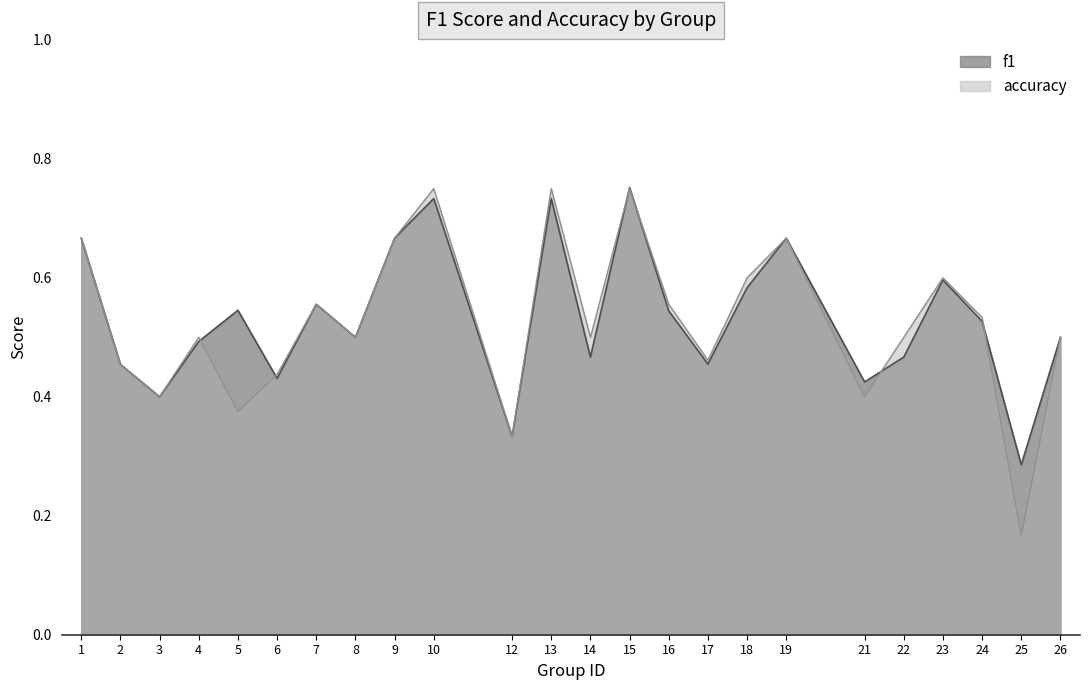

What is the difference between the maximum and second lowest values in the accuracy series?

0.4